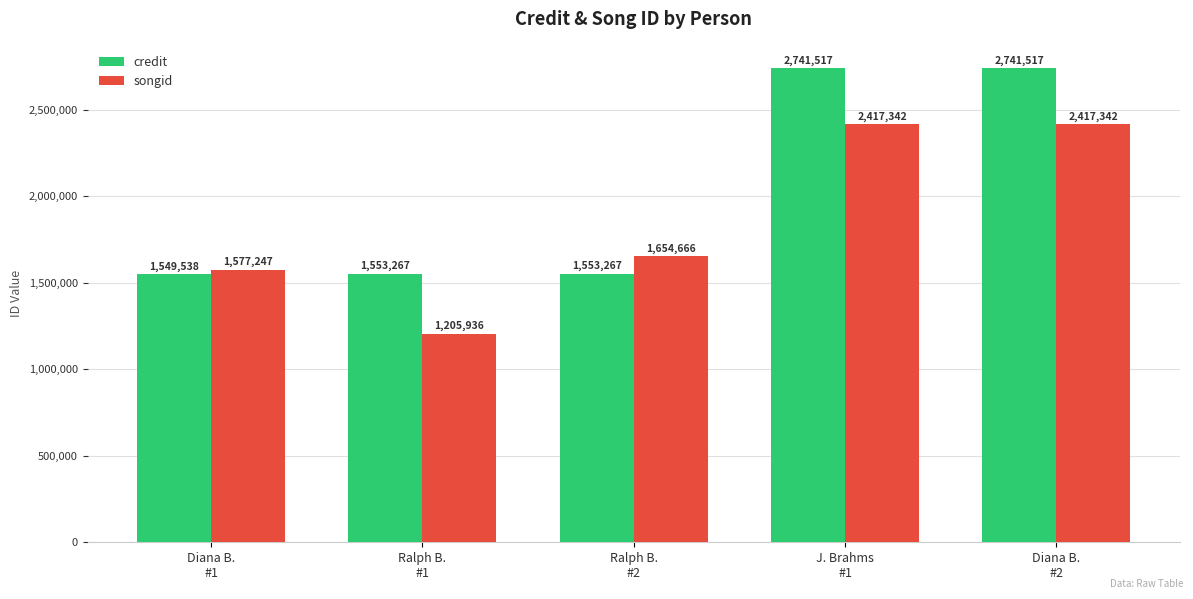

List the series in order of their overall mean, lowest first.

songid, credit